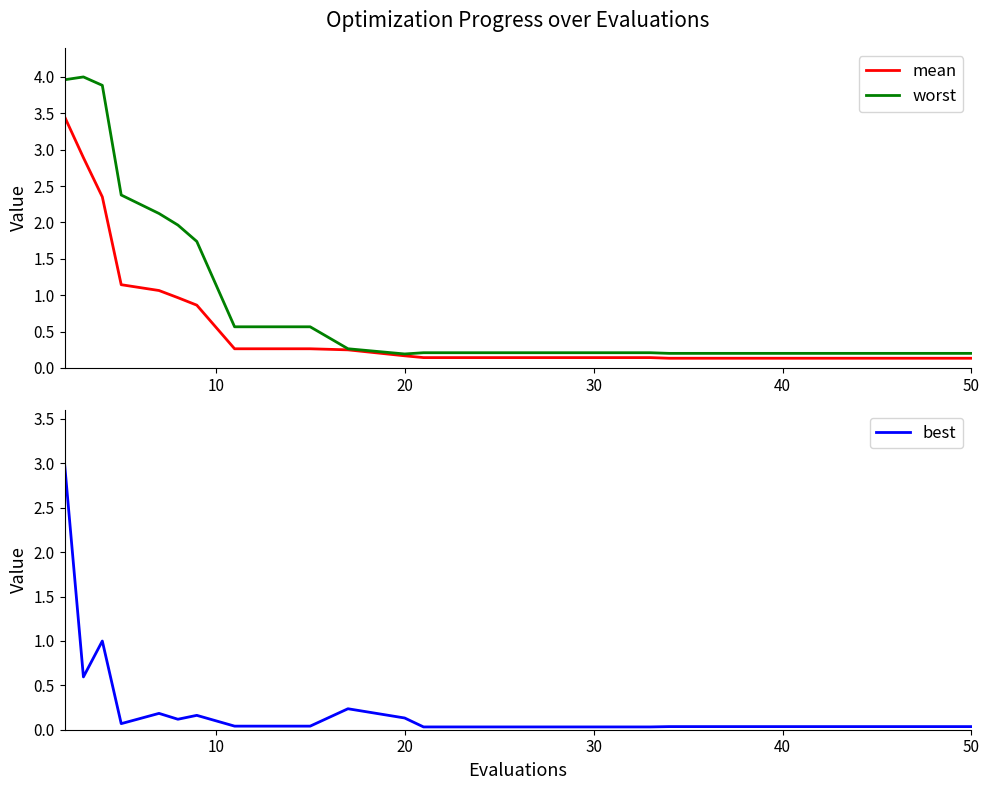

What is the maximum value for worst?

4.0